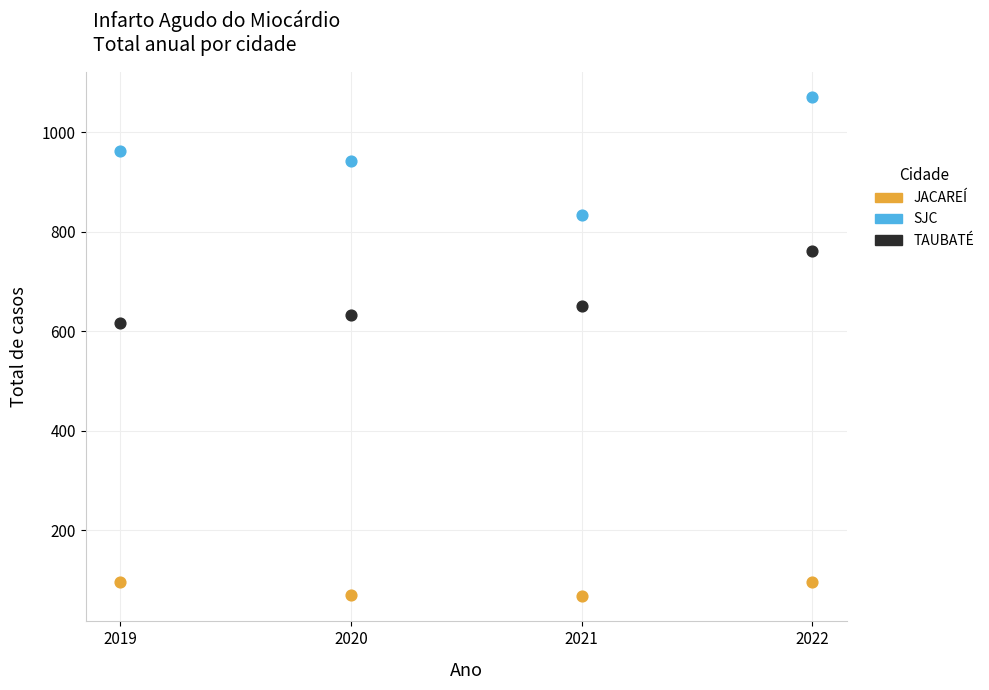

Across all data points, what is the average Y value?

566